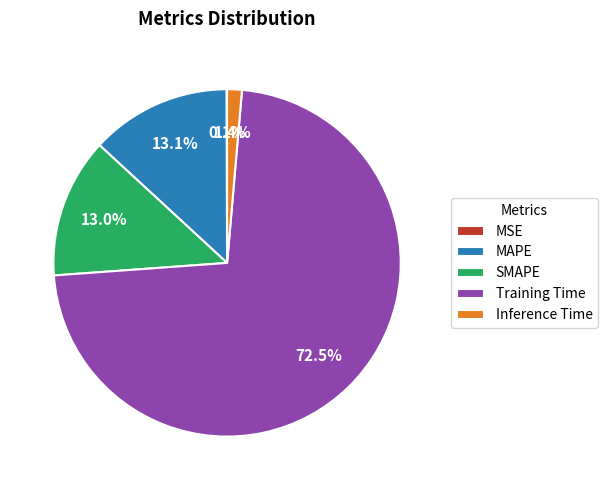

True or false: Training Time accounts for 62% of the total.

False